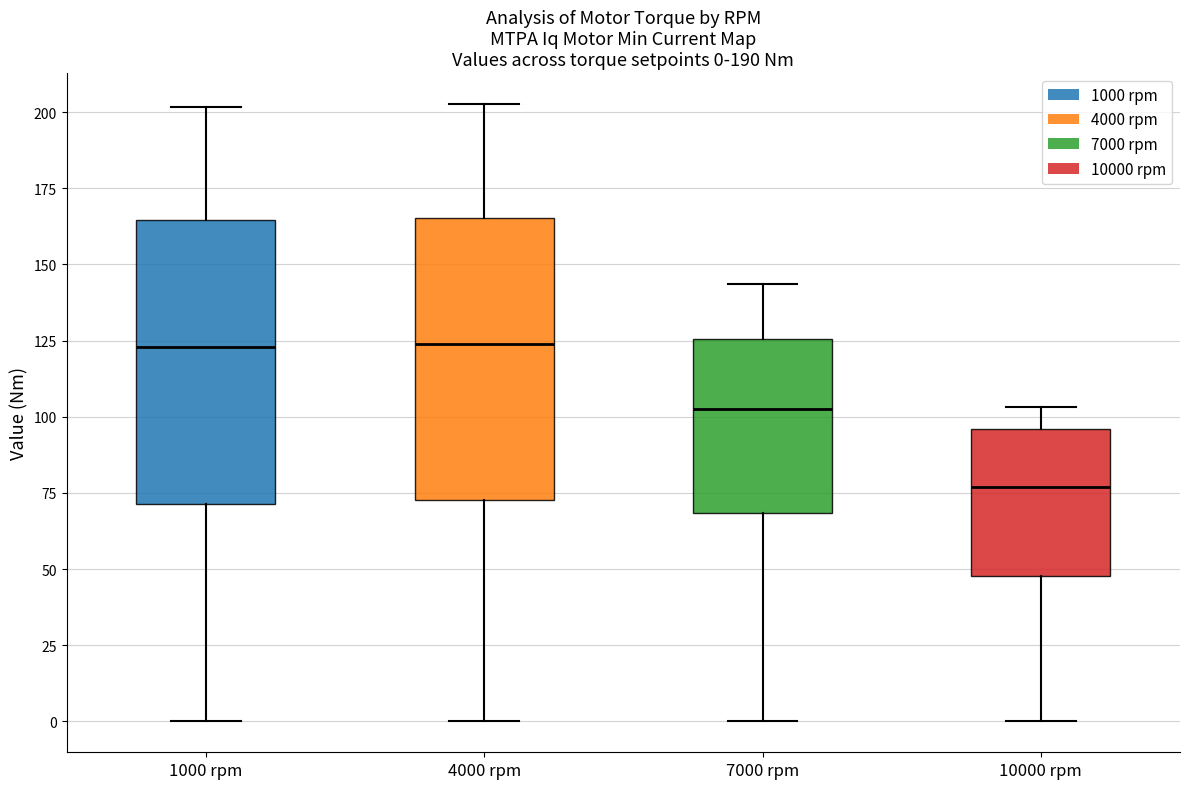

Which box has the lowest median line?

10000 rpm